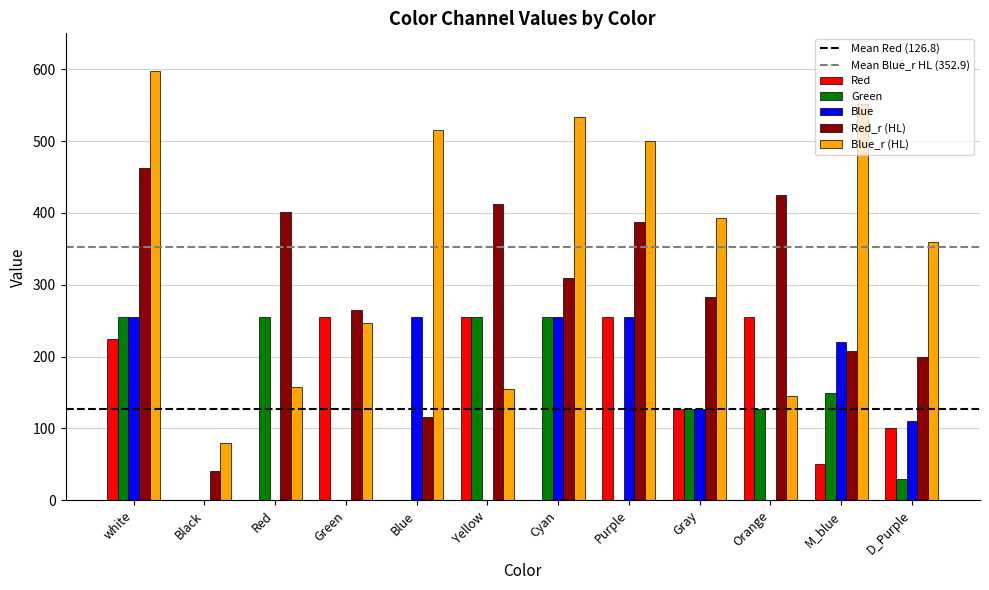

Which category has the highest value in the Blue_r (HL) series?

white